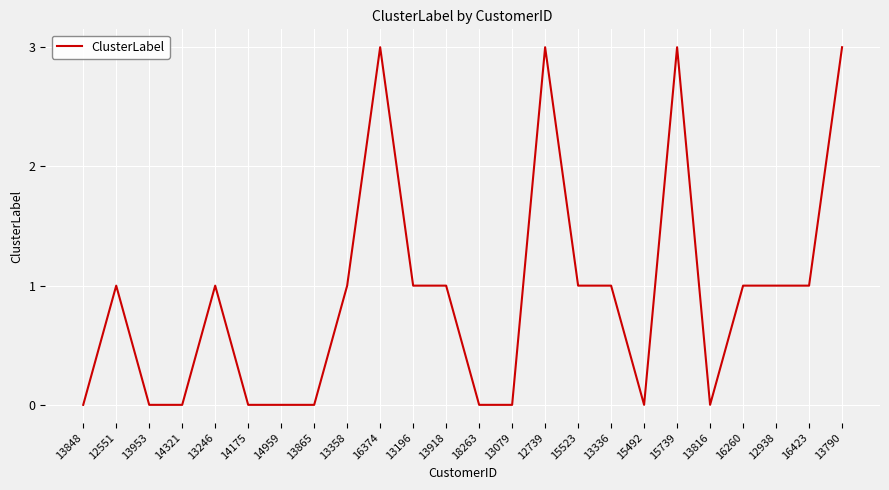

How many lines are shown in the chart?

1